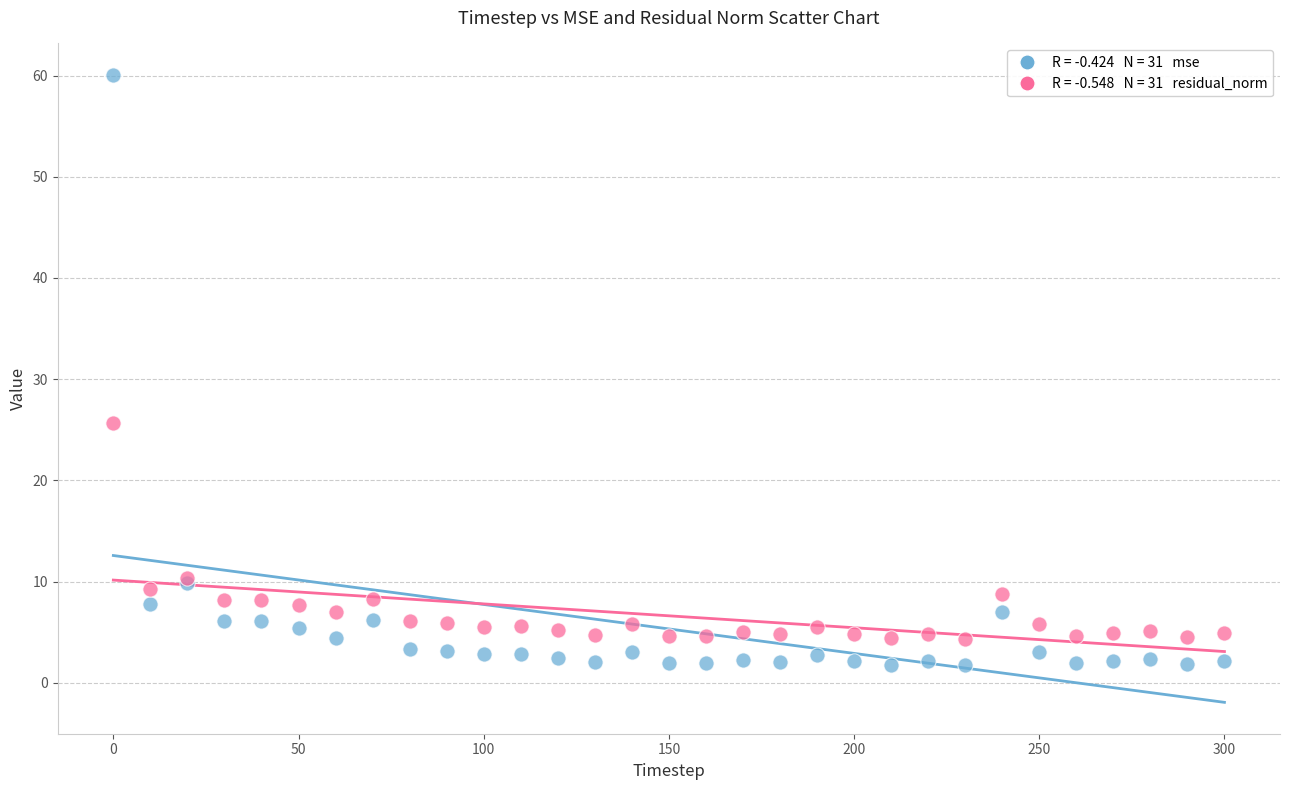

Across all series, what Y value is closest to 30?

25.7